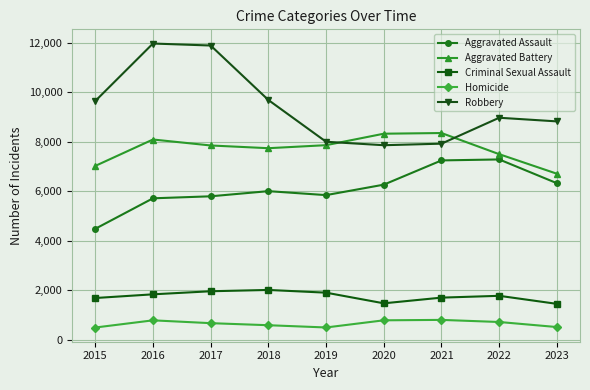

Rank the series at 2023 from highest to lowest value.

Robbery, Aggravated Battery, Aggravated Assault, Criminal Sexual Assault, Homicide